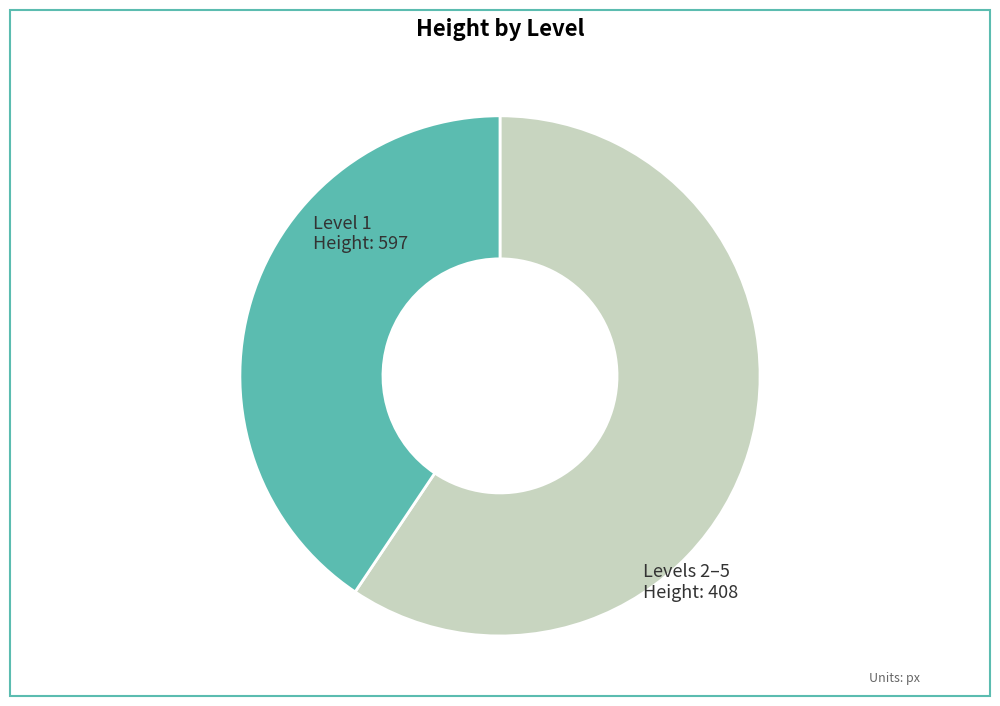

Is there any slice that represents more than half of the pie?

Yes